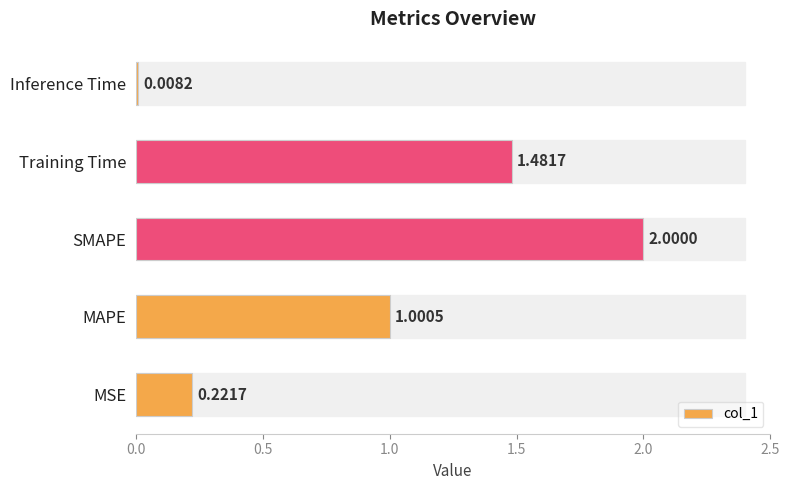

Rank the categories by value from lowest to highest.

Inference Time, MSE, MAPE, Training Time, SMAPE